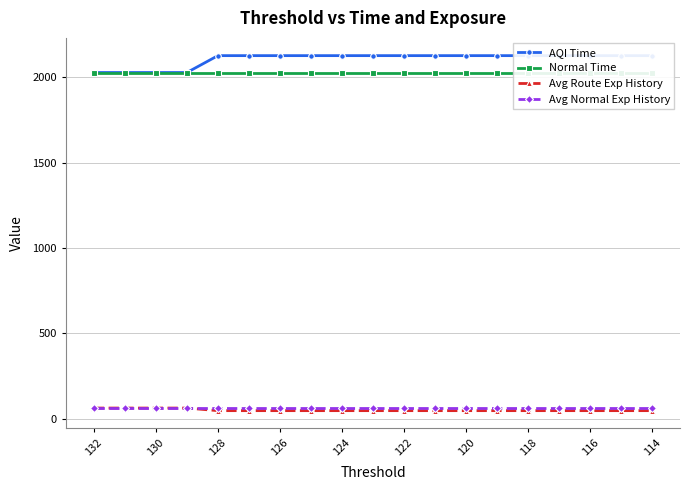

What is the maximum value for Avg Route Exp History?

63.0